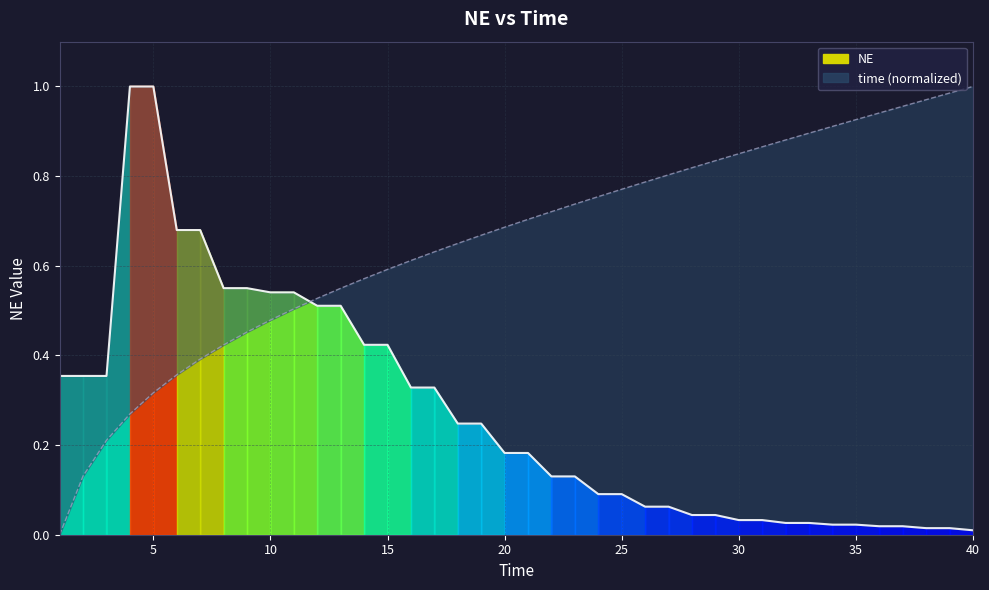

Does the chart have visible grid lines?

Yes